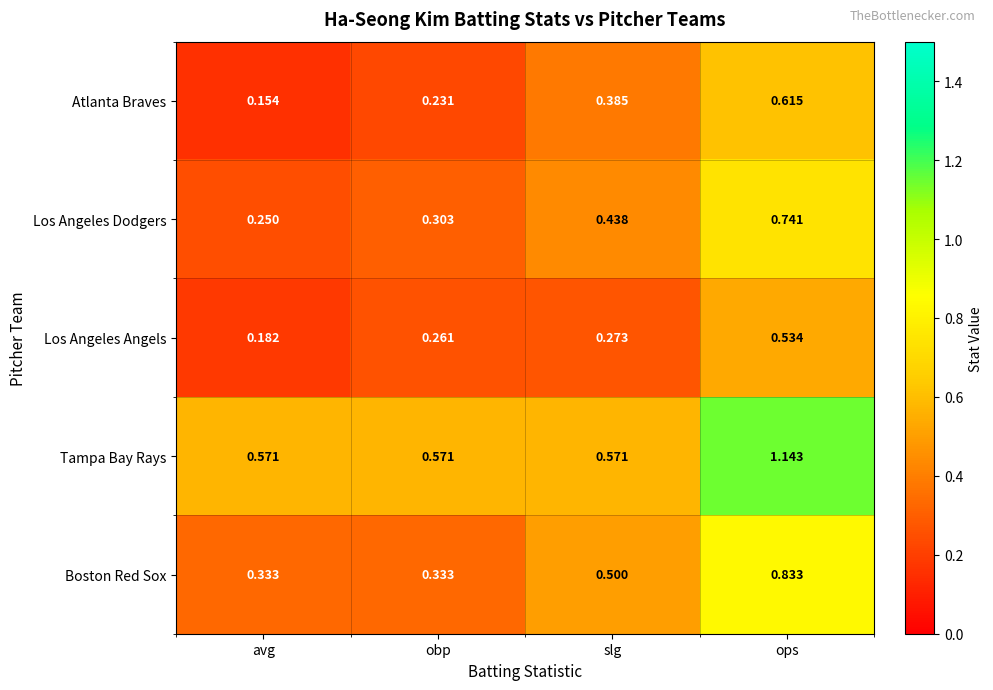

Which series has the widest spread of values?

Tampa Bay Rays